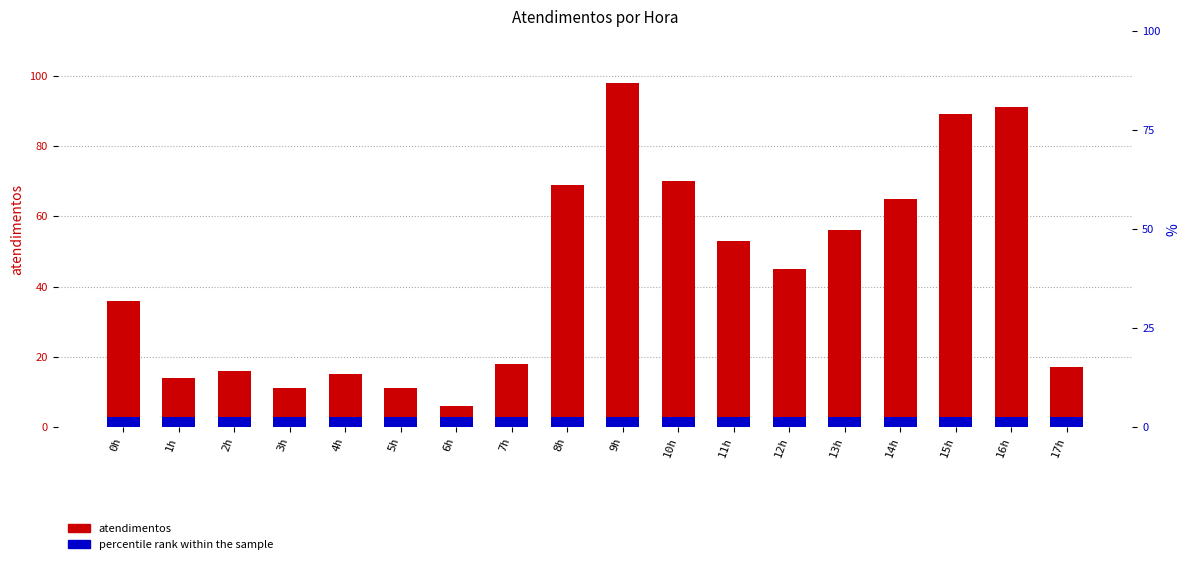

Approximately how many times larger is the value at 11h compared to 6h?

8.8